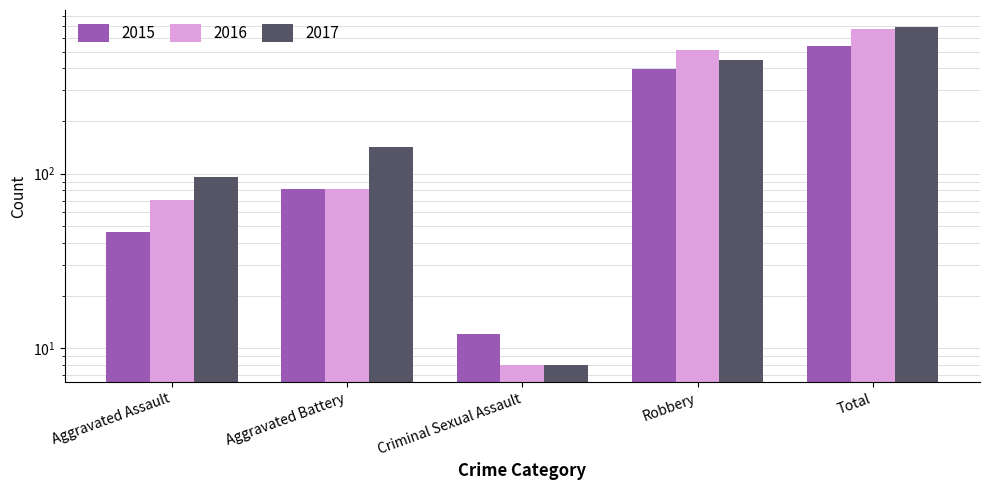

At which category does the chart reach its peak across all series?

Total